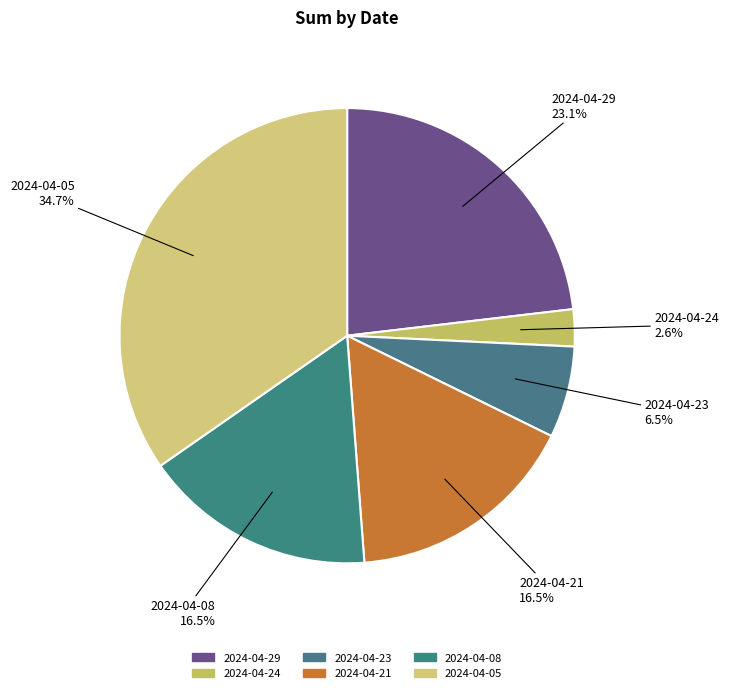

Is it true that 2024-04-05 is 40% of the pie?

False